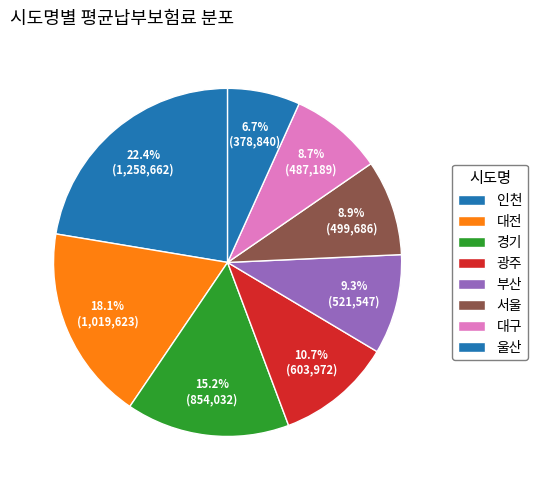

Is 서울 the majority of the pie?

No